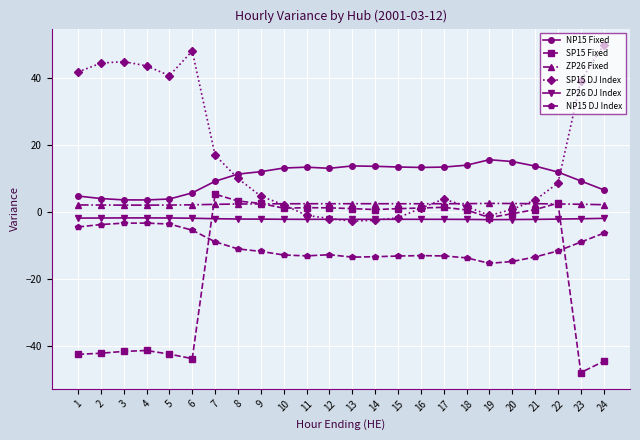

True or false: SP15 Fixed and NP15 Fixed cross at least once.

False